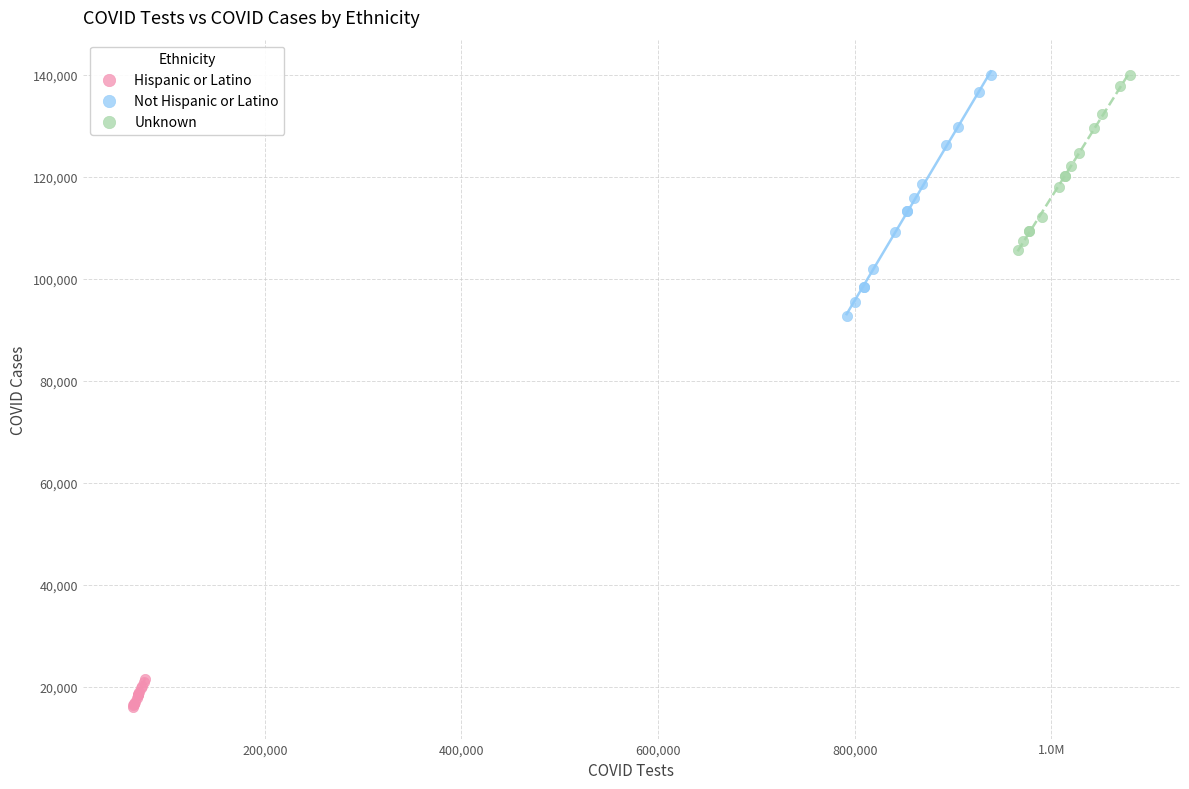

Which series reaches the minimum Y coordinate?

Hispanic or Latino